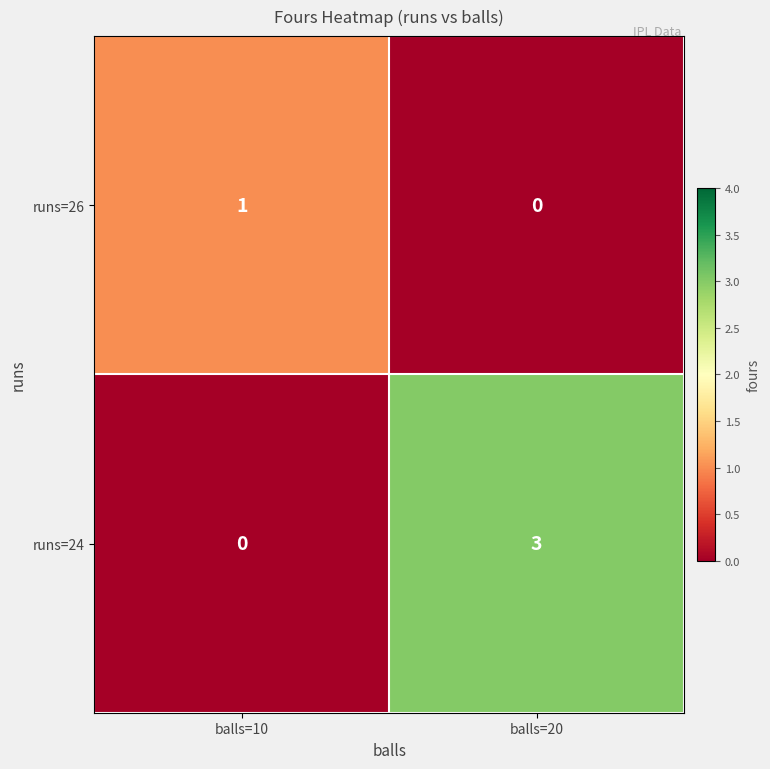

What is the spread (max minus min) of values at balls=10?

1